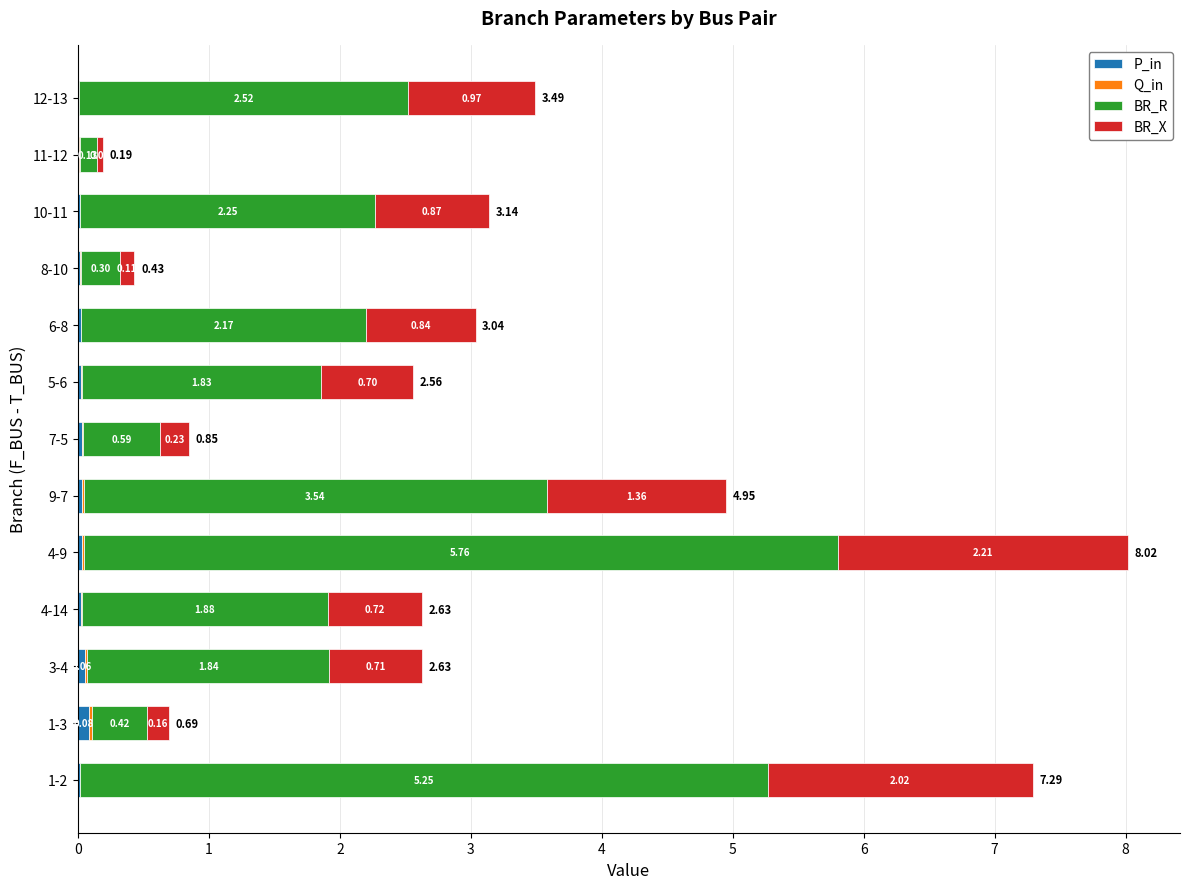

What is the total value across all series at 4-14?

2.6